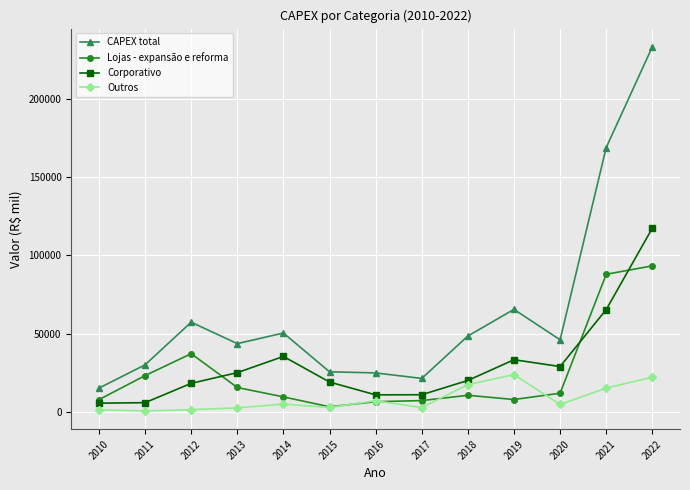

What is the difference between the Lojas - expansão e reforma values at 2013 and 2018?

4969.7